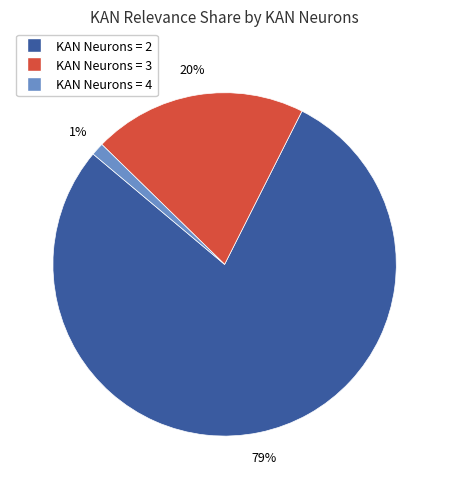

Is there any slice that represents more than half of the pie?

Yes